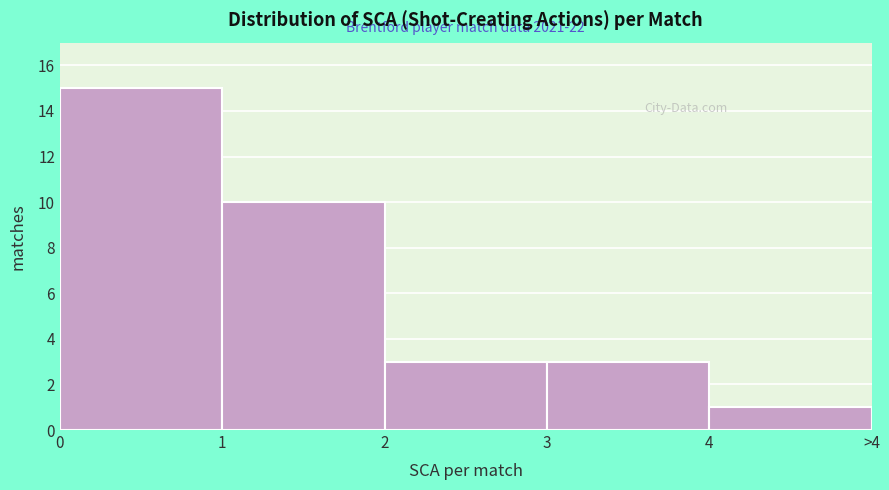

Reading left to right, what are all the values shown in this chart?

0=15	1=10	2=3	3=3	4=1